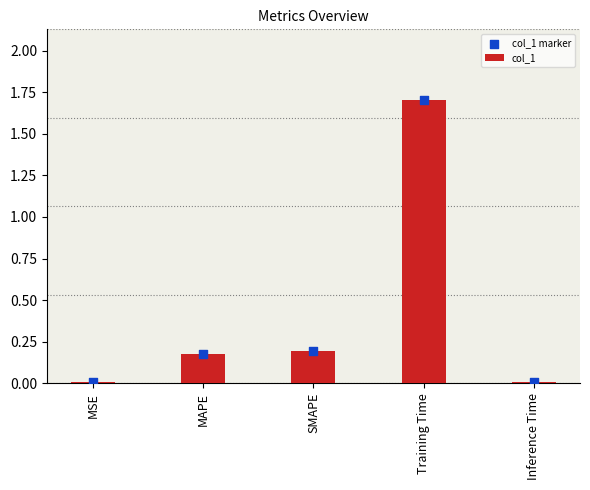

What is the total value across all series at MAPE?

0.4